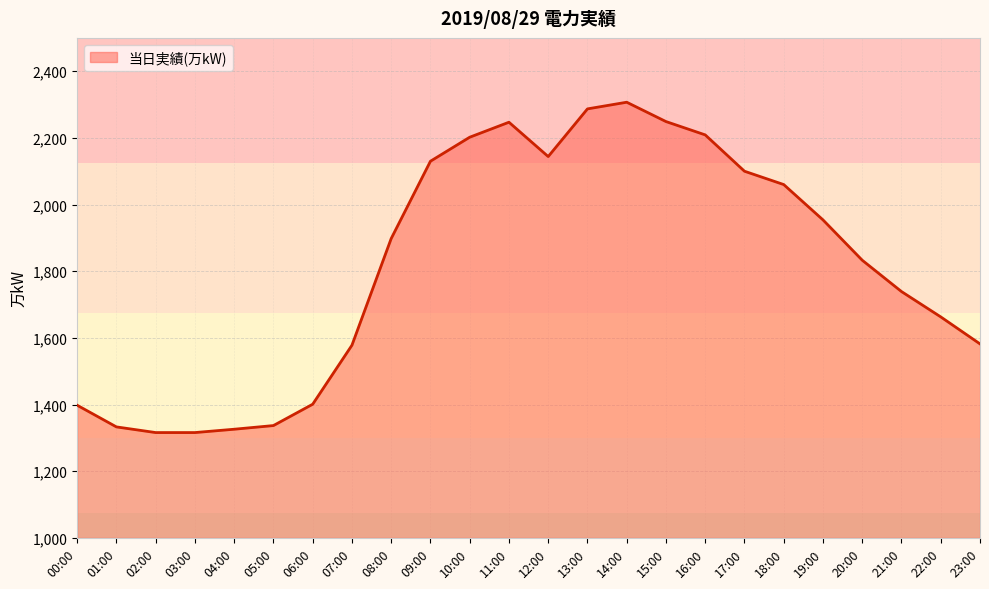

What is the difference between the maximum and minimum values?

991